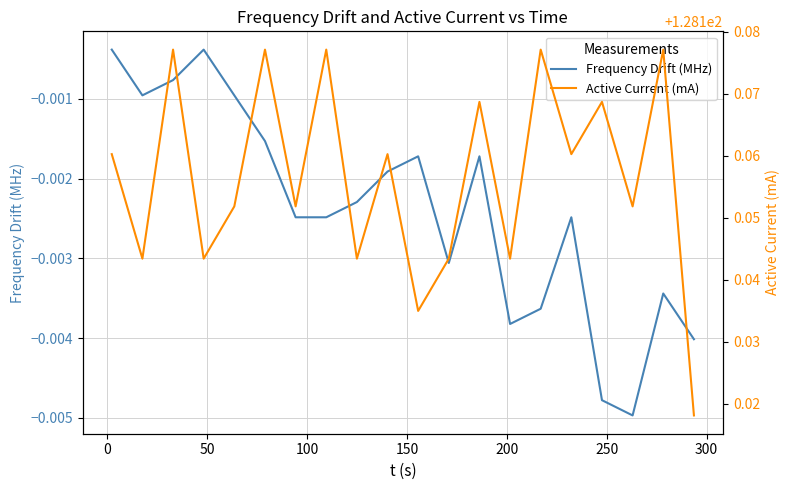

True or false: Frequency Drift (MHz) has more than 1 points higher than both neighbors.

True